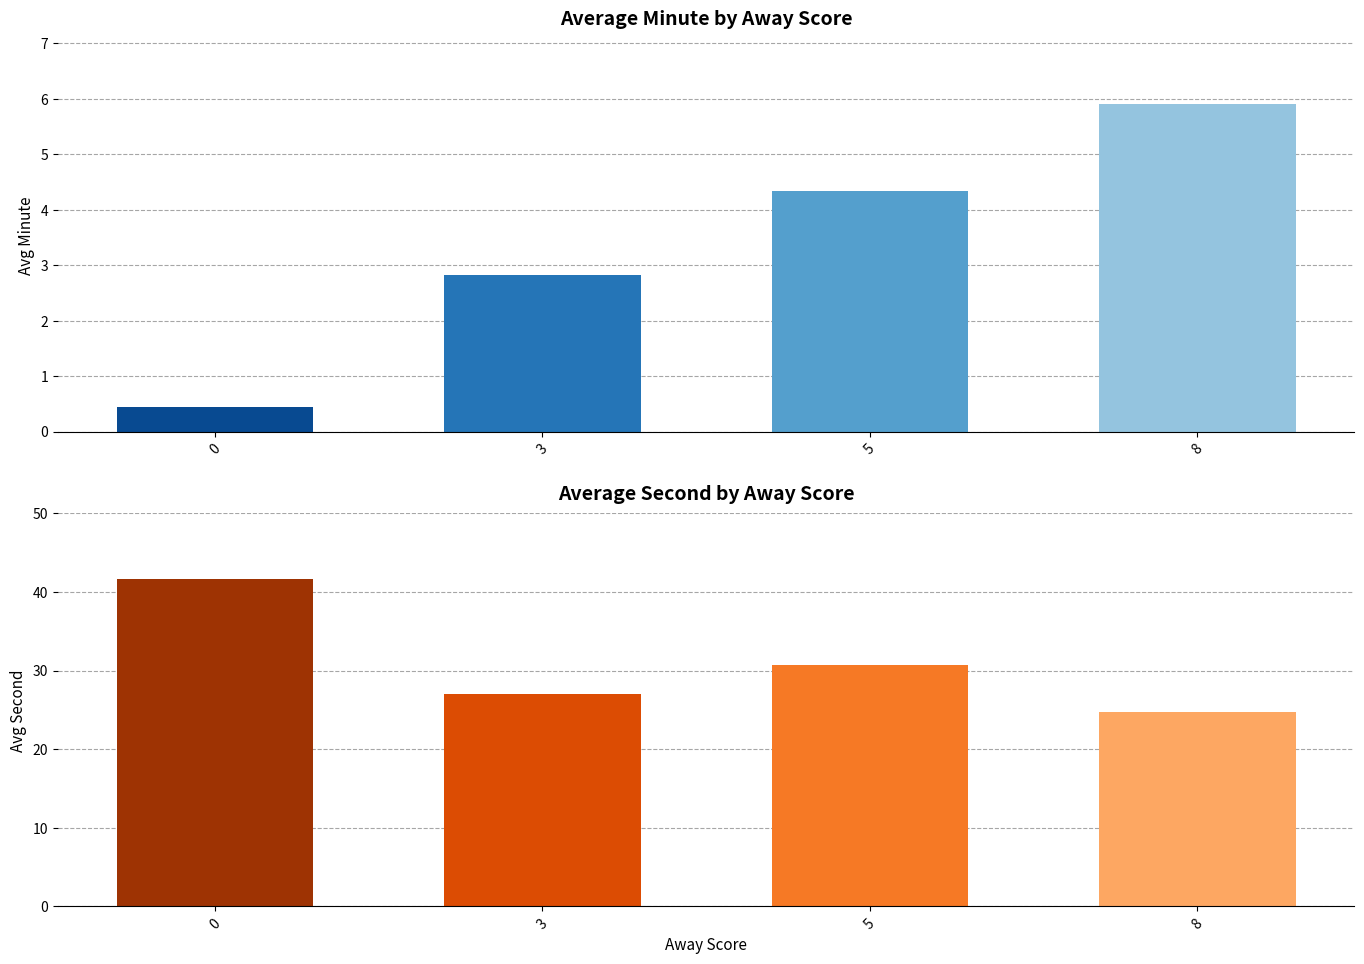

Reading right to left, list all the values displayed in this chart.

Avg Minute: 5.9	4.3	2.8	0.4
Avg Second: 24.7	30.7	27.1	41.7